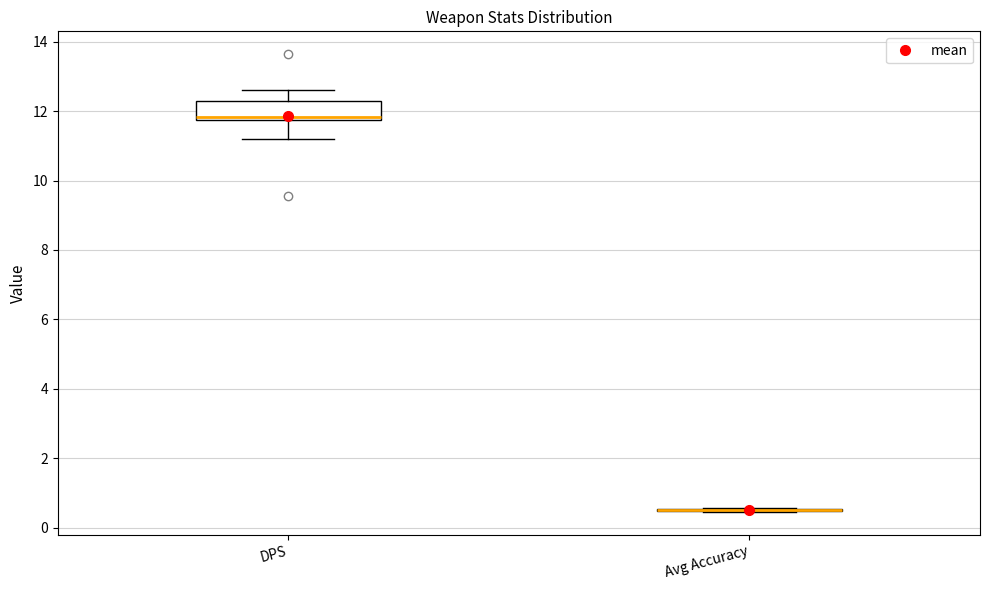

Reading left to right, transcribe this box plot: for each box, give where its median line is, the range the box spans, and where its two whiskers end, as read against the y-axis. The values are not printed on the chart, so give them approximately, as read against the axis.

DPS: median 11.8 (just above the box's lower edge), box 11.8 to 12.2, whiskers 11.2 to 12.6
Avg Accuracy: box collapsed to a line at 0.6, whiskers 0.4 to 0.6